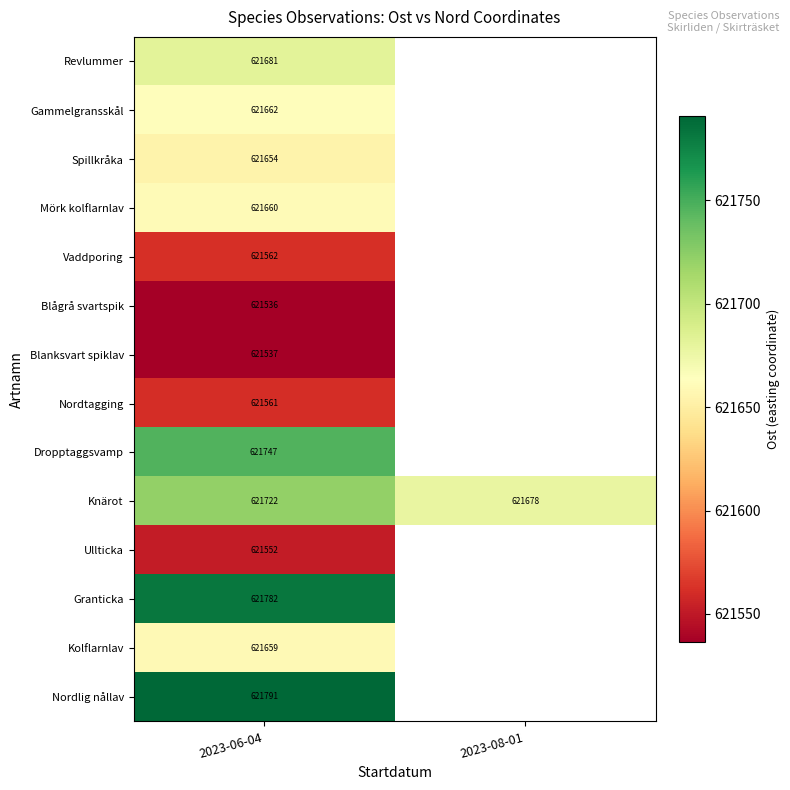

Count the number of data series in this chart.

14